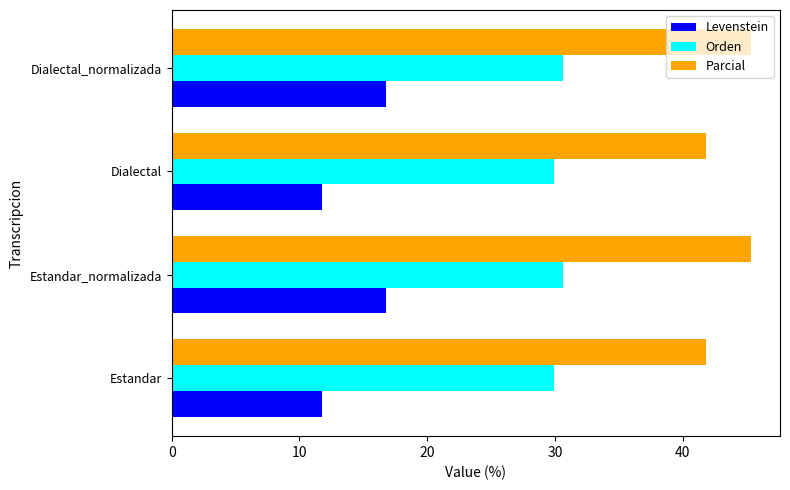

What is the difference between the second highest and second lowest values in the Levenstein series?

5.0